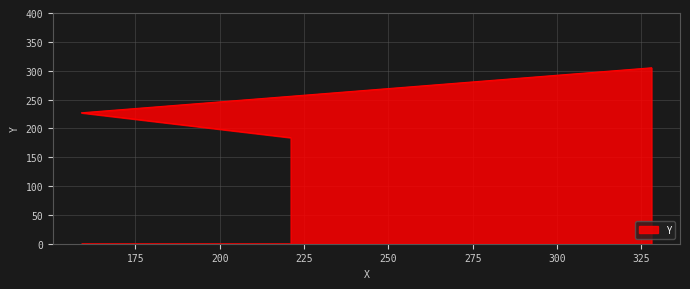

At which label does the data first exceed 227?

328